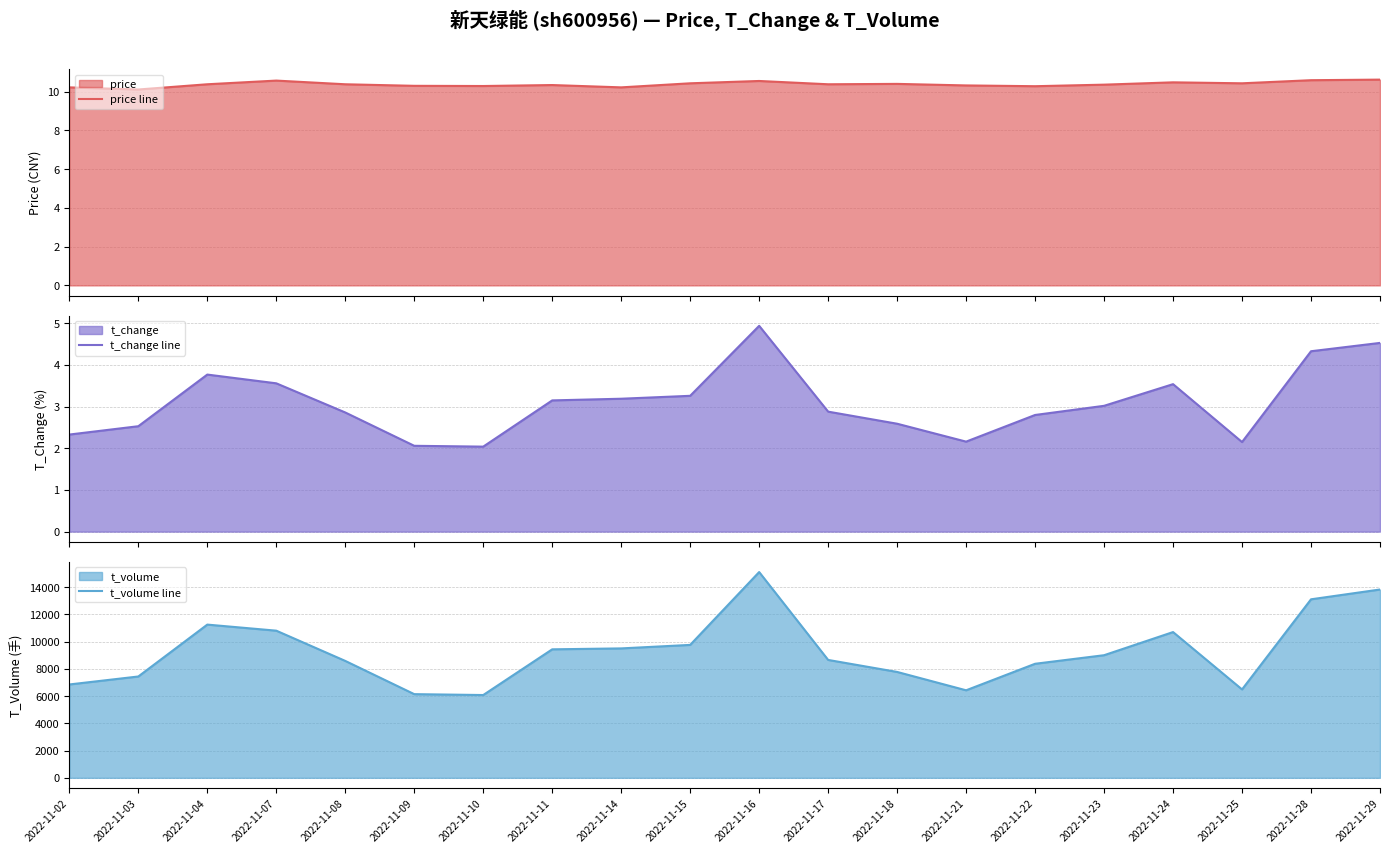

How many lines are shown in the chart?

3